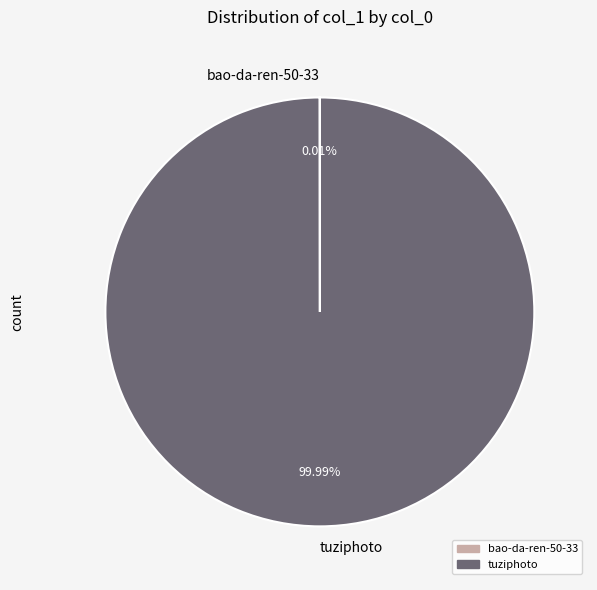

The tuziphoto slice represents 100% of the pie. True or false?

True